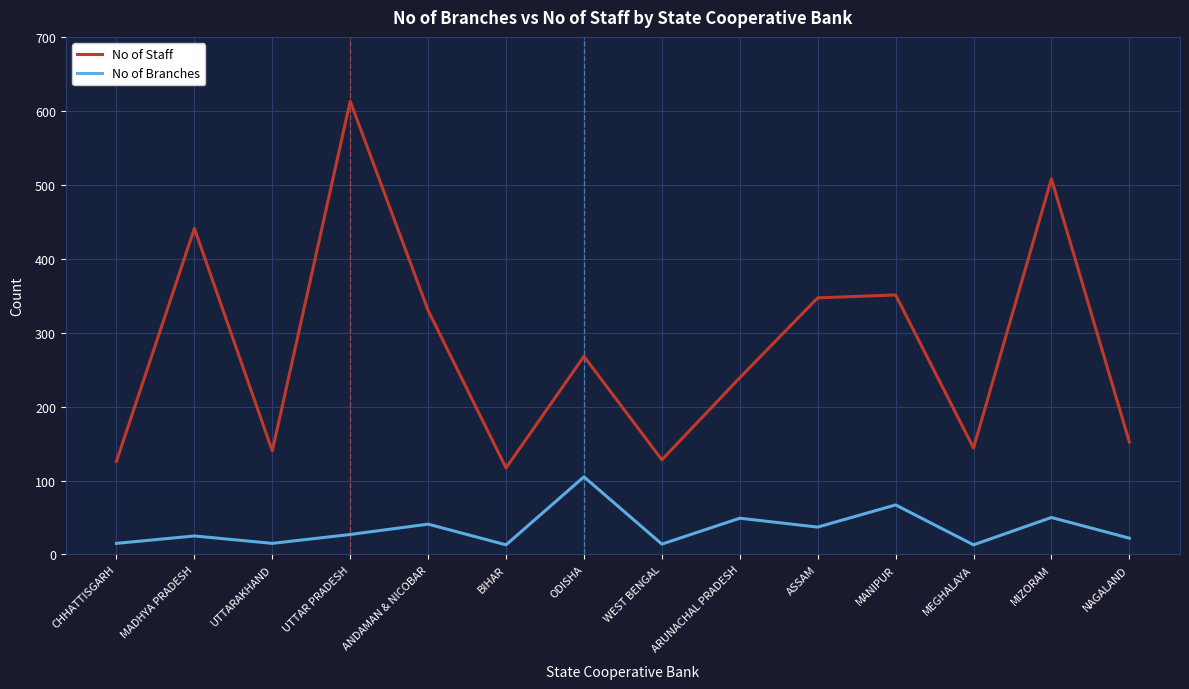

What is the difference between the highest and lowest values at UTTARAKHAND?

125